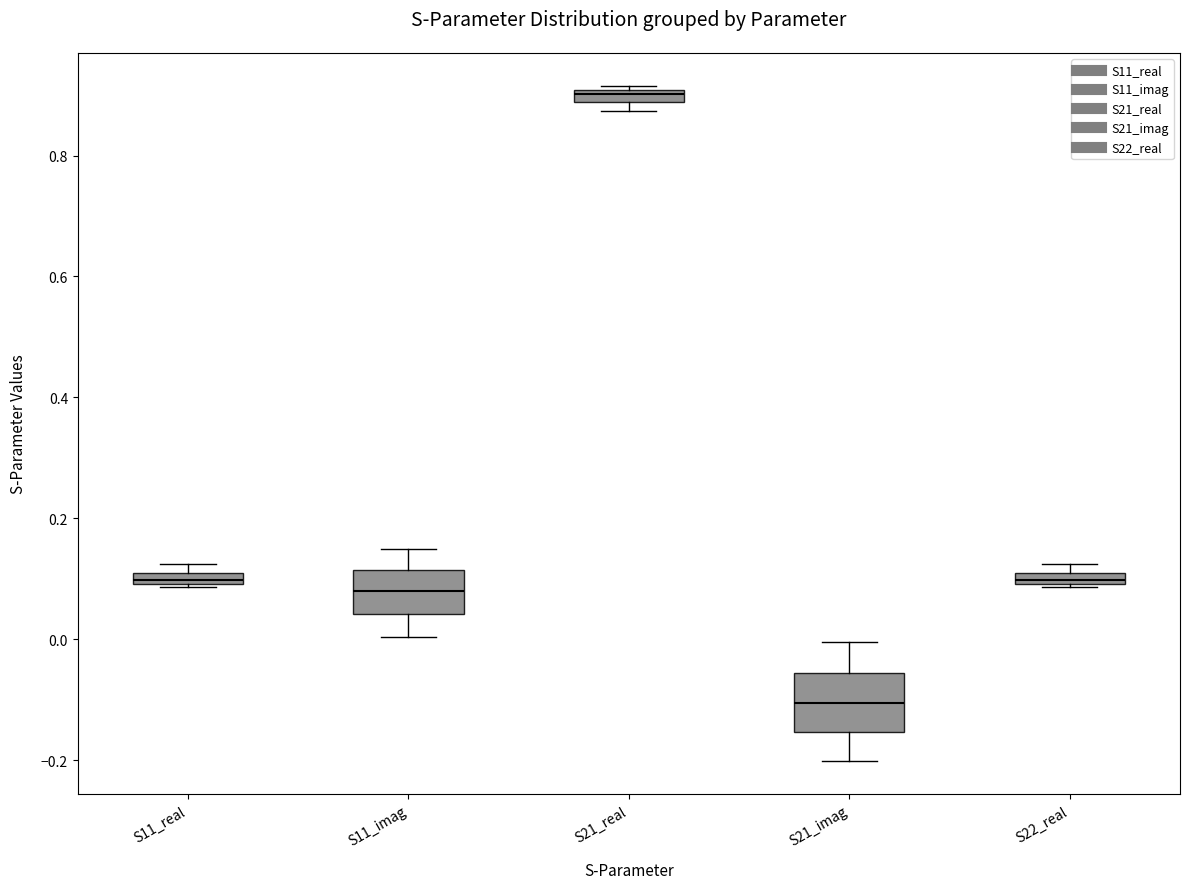

Where is the lower edge of the box for S11_real on the y-axis? The values are not printed on the chart, so give them approximately, as read against the axis.

0.10